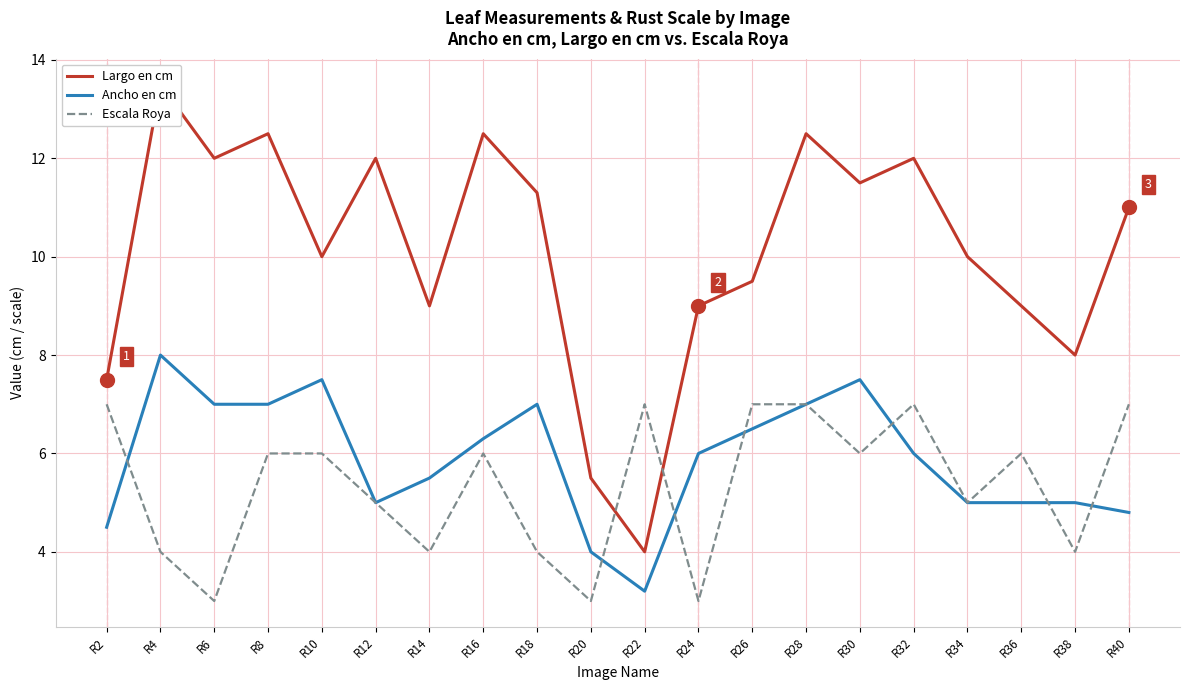

How many interior local peaks does the Largo en cm series have?

6